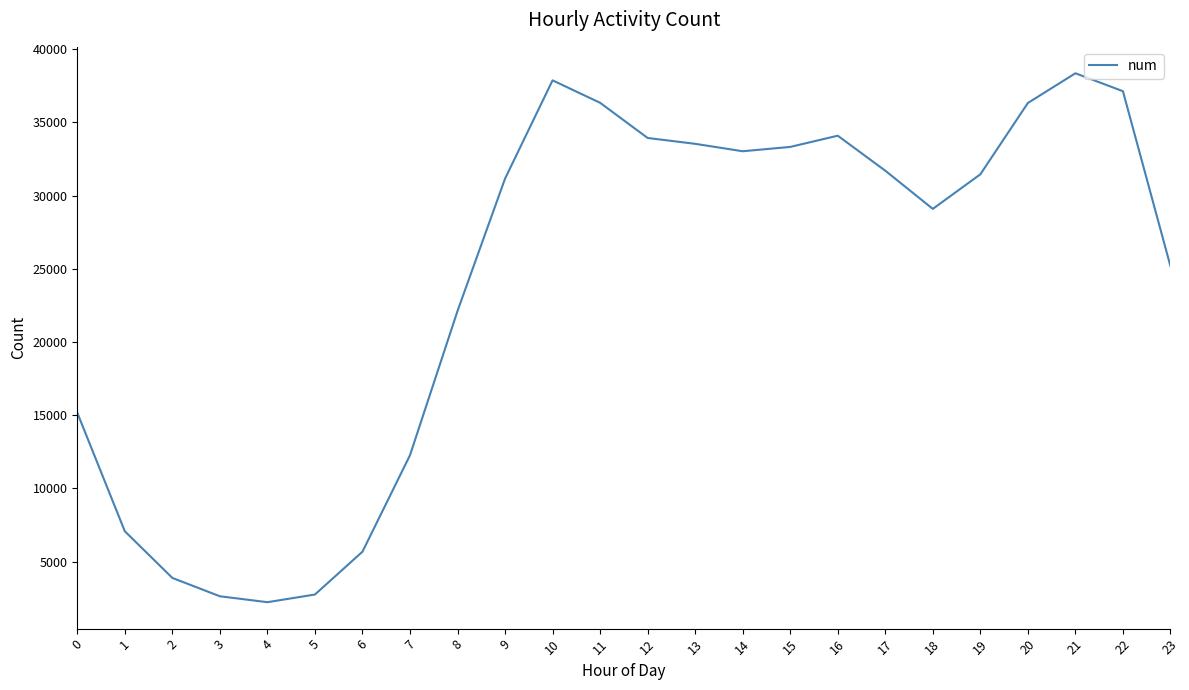

What is the difference between the maximum and minimum values?

36131